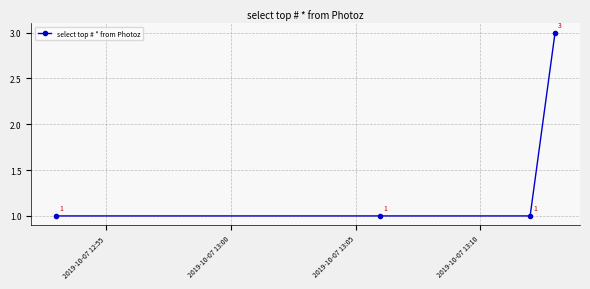

What is the value of the 1st point from the left?

1